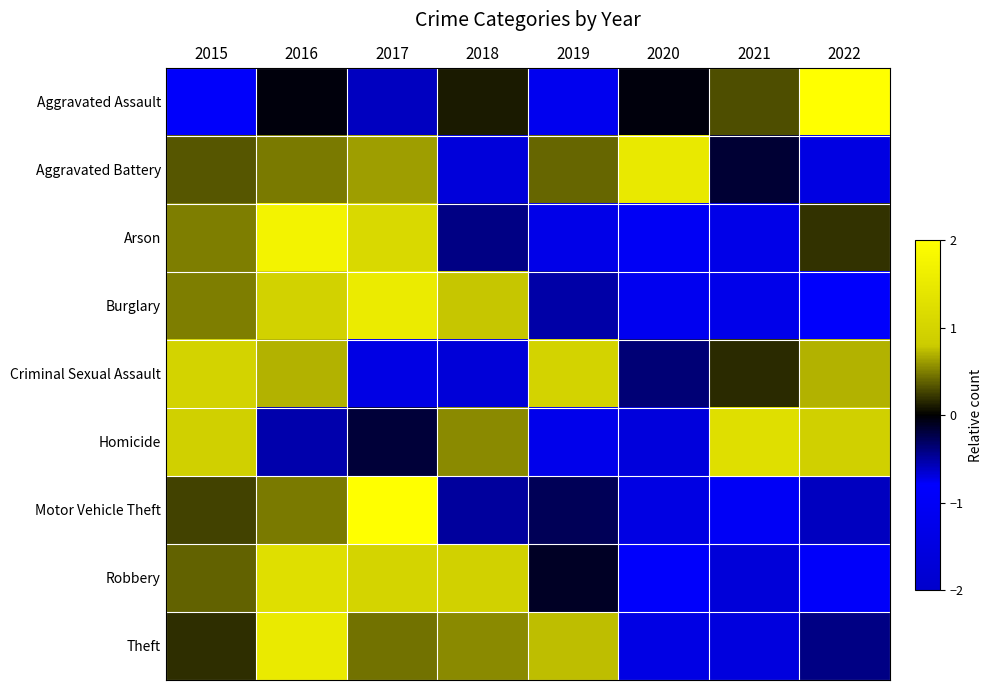

What is the total value across all series at 2019?

-1.9